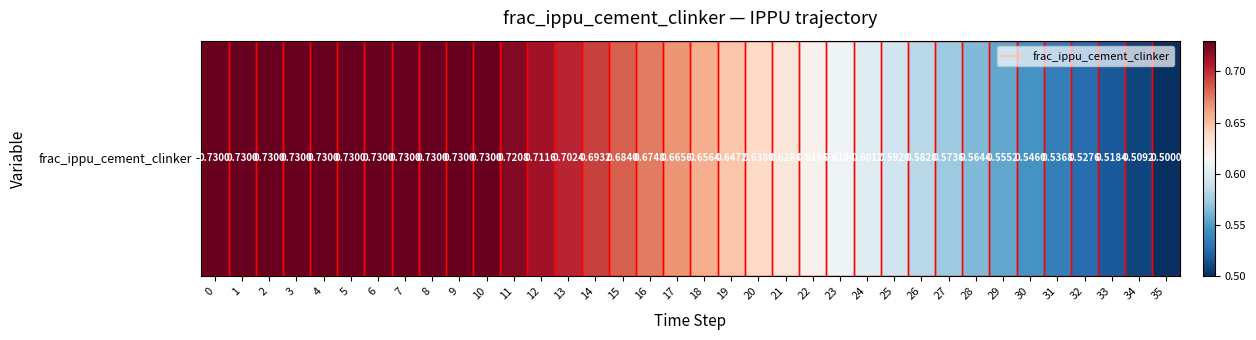

Count the number of categories in the chart.

36